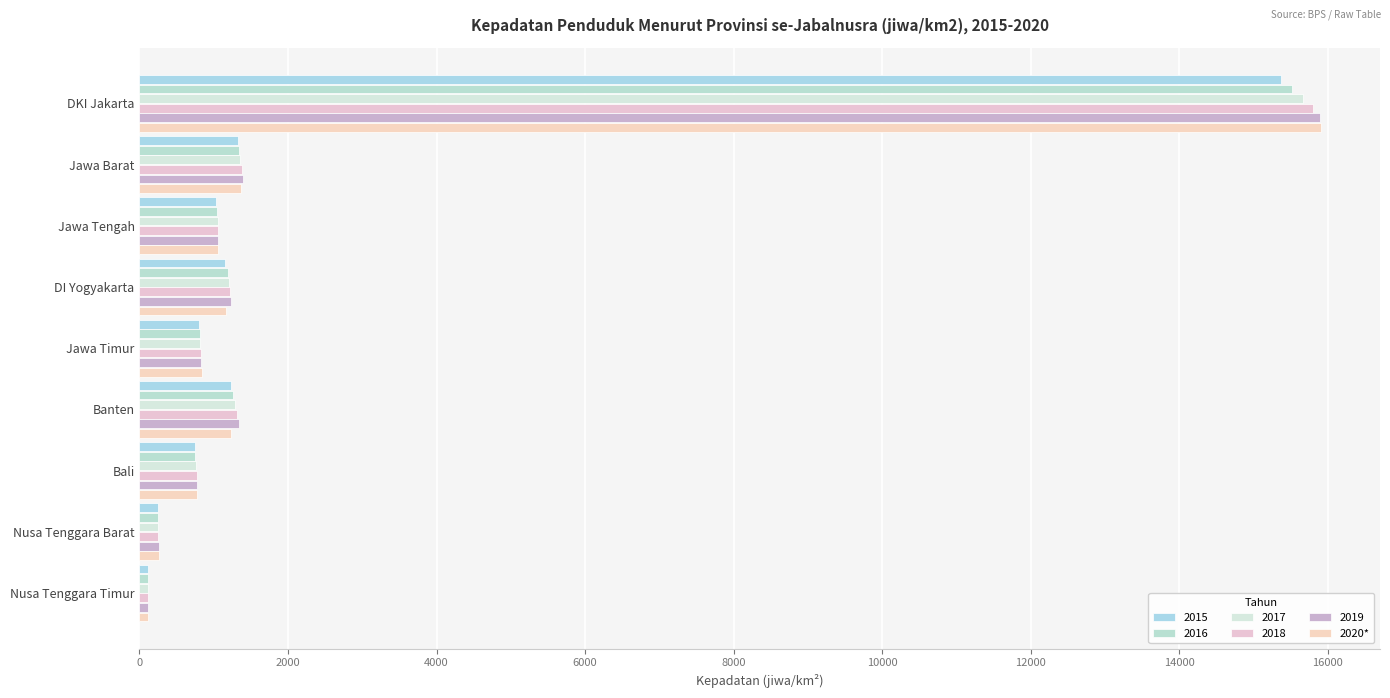

How many series are shown in this chart?

6